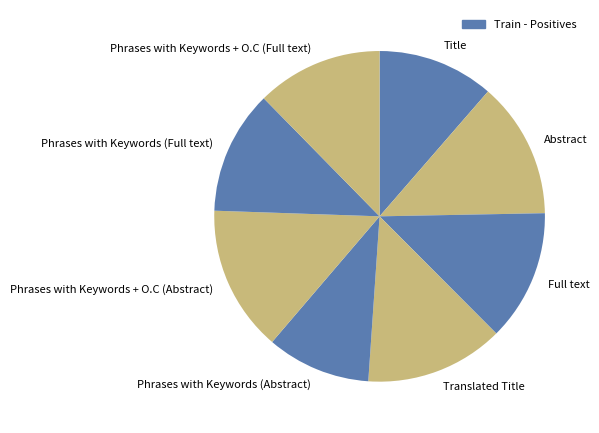

Is it true that Translated Title is 1% of the pie?

False